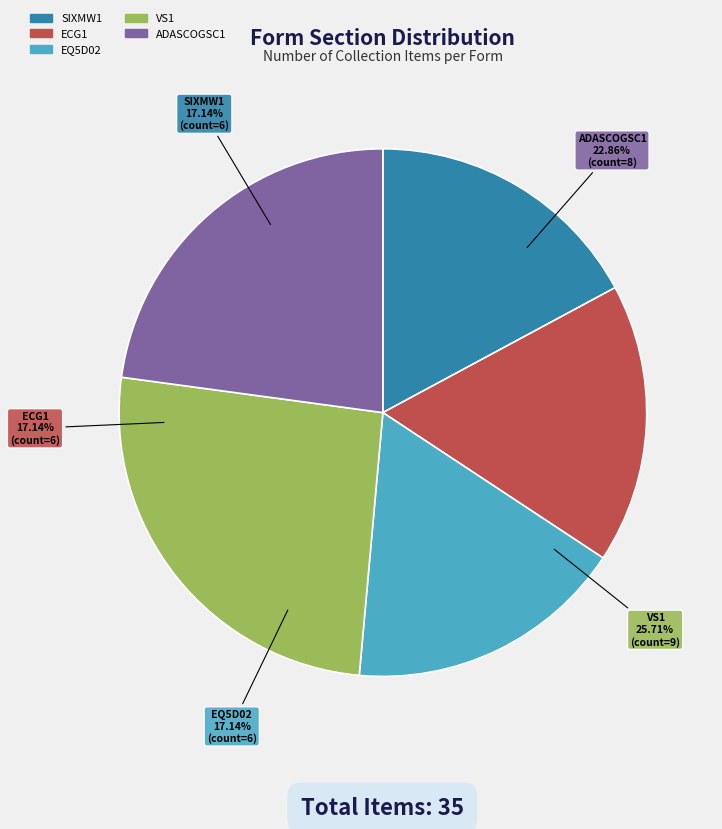

Count the number of slices in the pie.

5